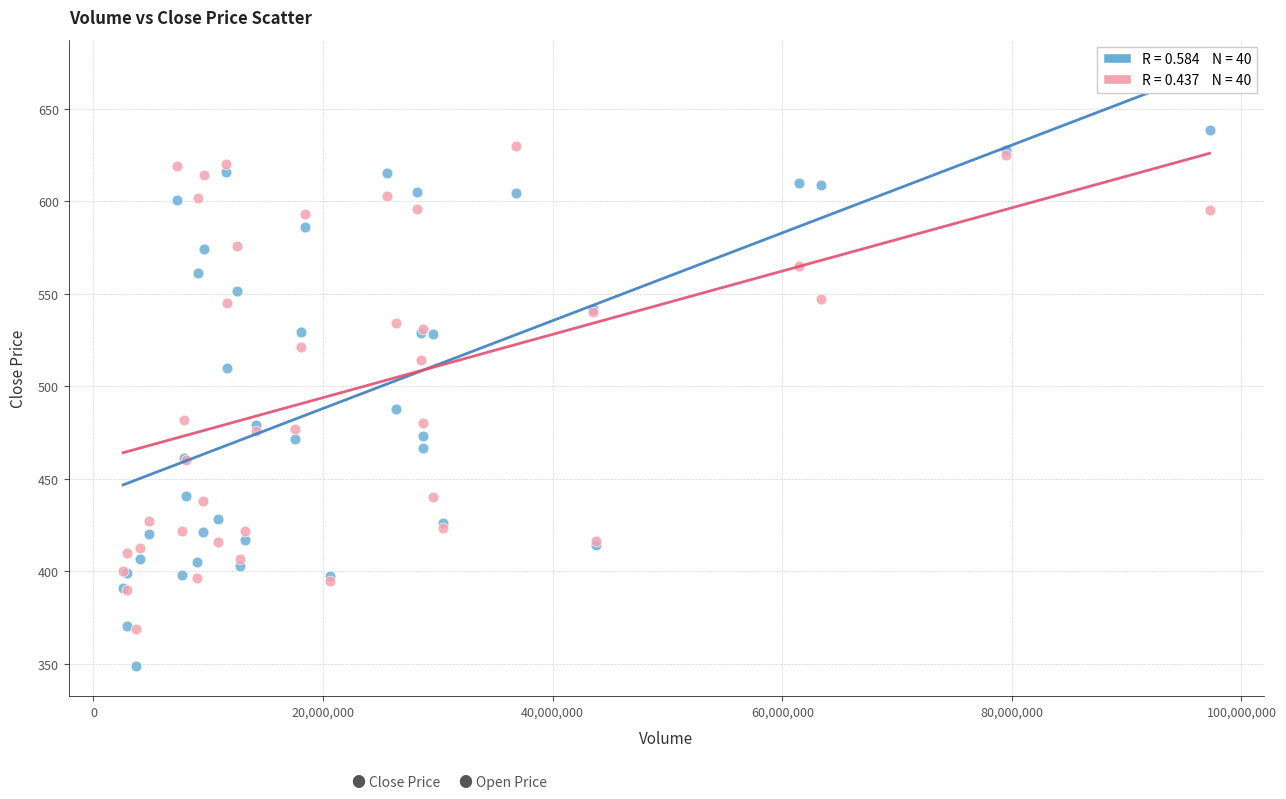

Across all series, what Y value is closest to 493?

488.0